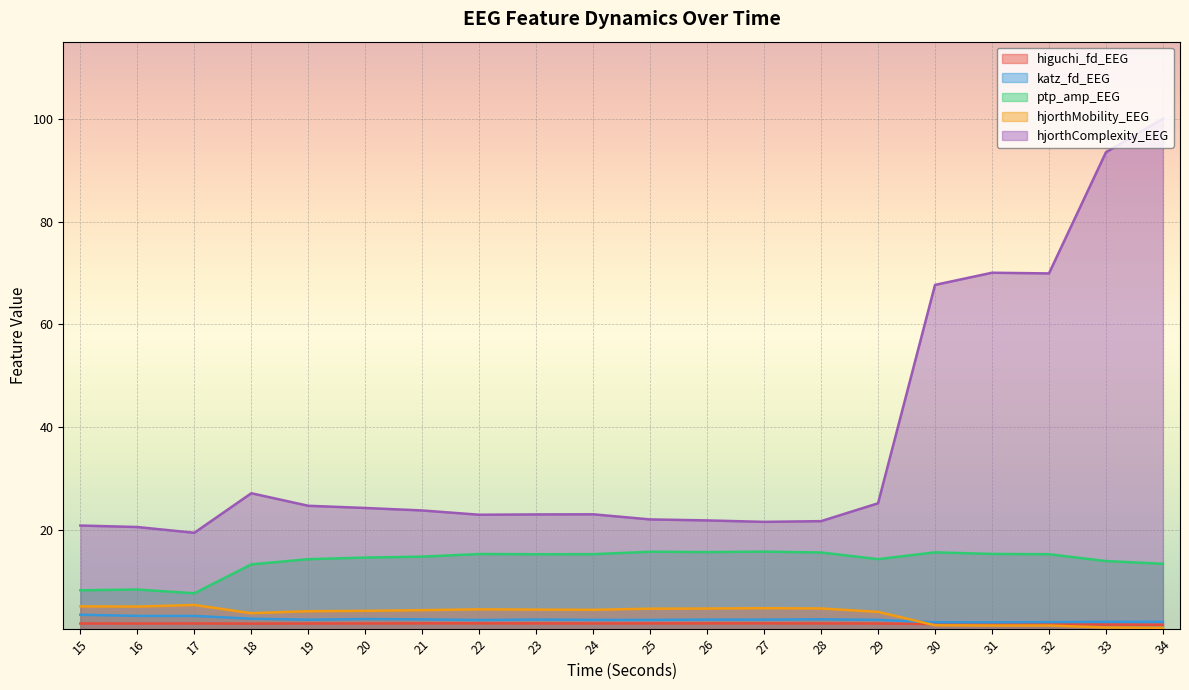

How many lines are shown in the chart?

5